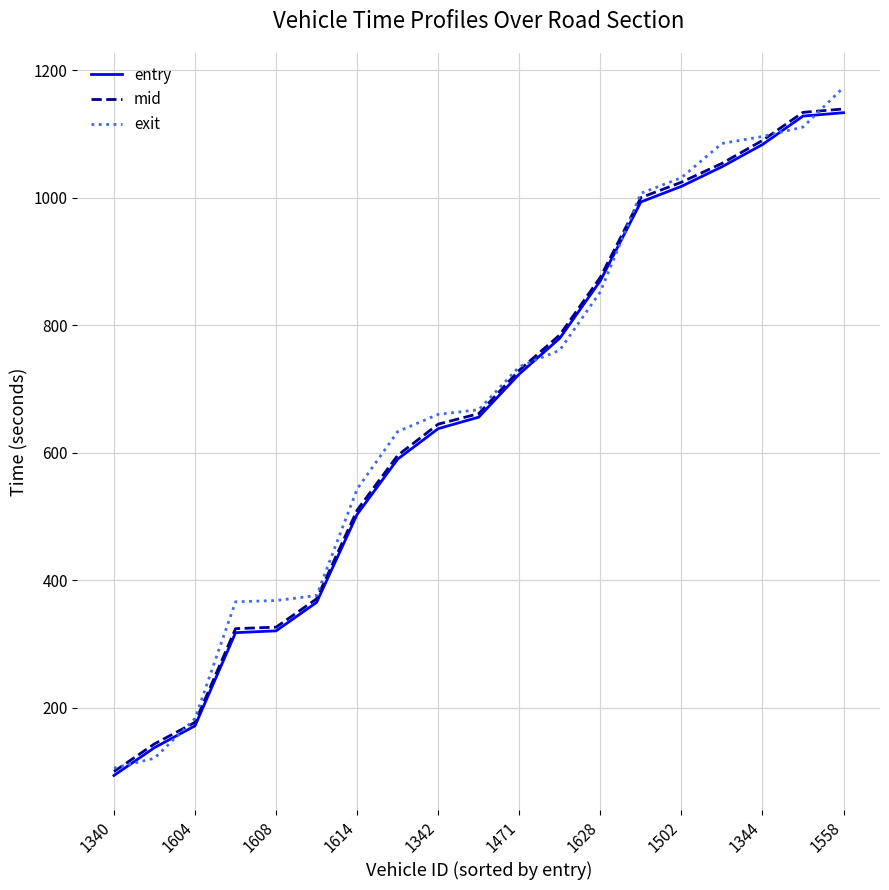

What is the maximum value for mid?

1139.5